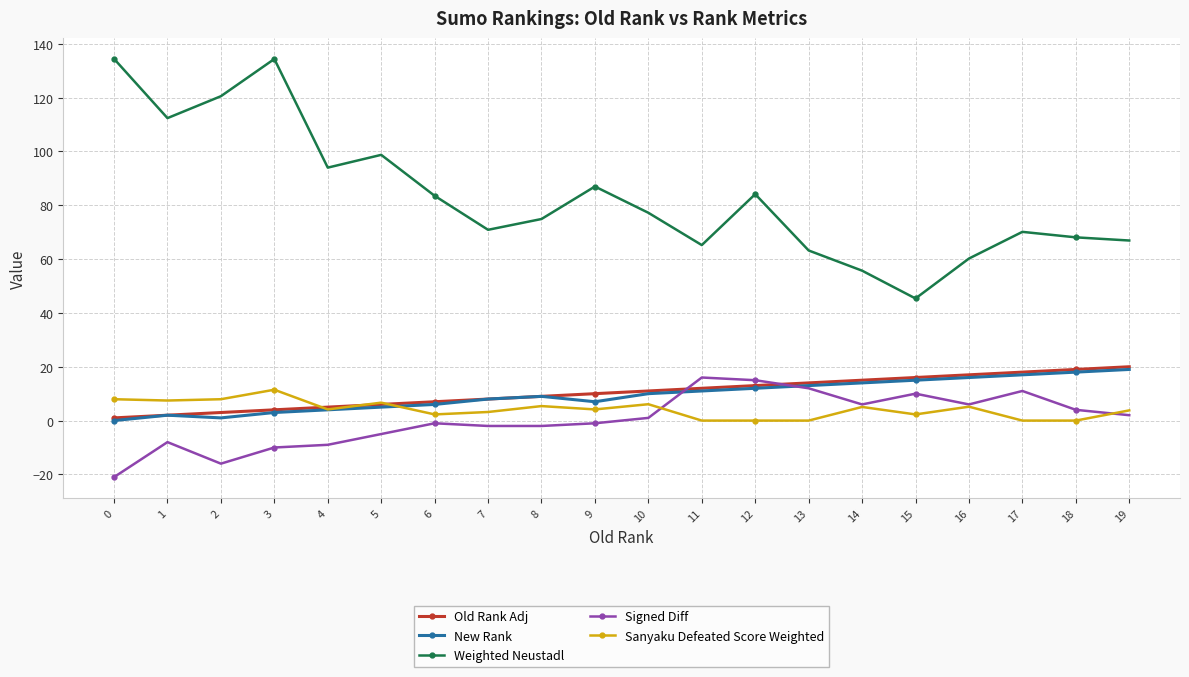

What is the value of the Signed Diff point at the 7th from the left?

-1.0